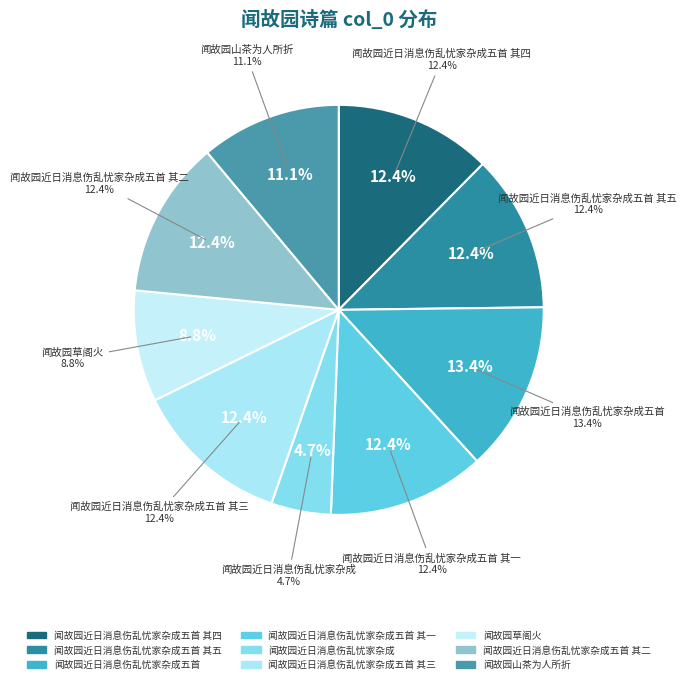

True or false: 闻故园近日消息伤乱忧家杂成五首 其一 accounts for 1% of the total.

False